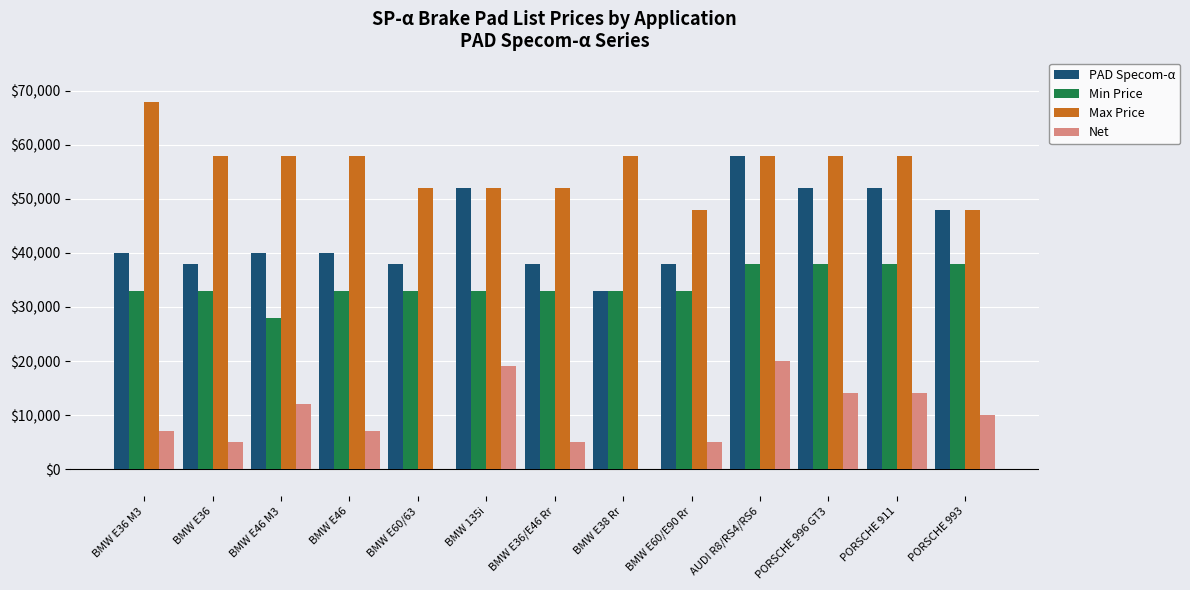

How many series are shown in this chart?

4